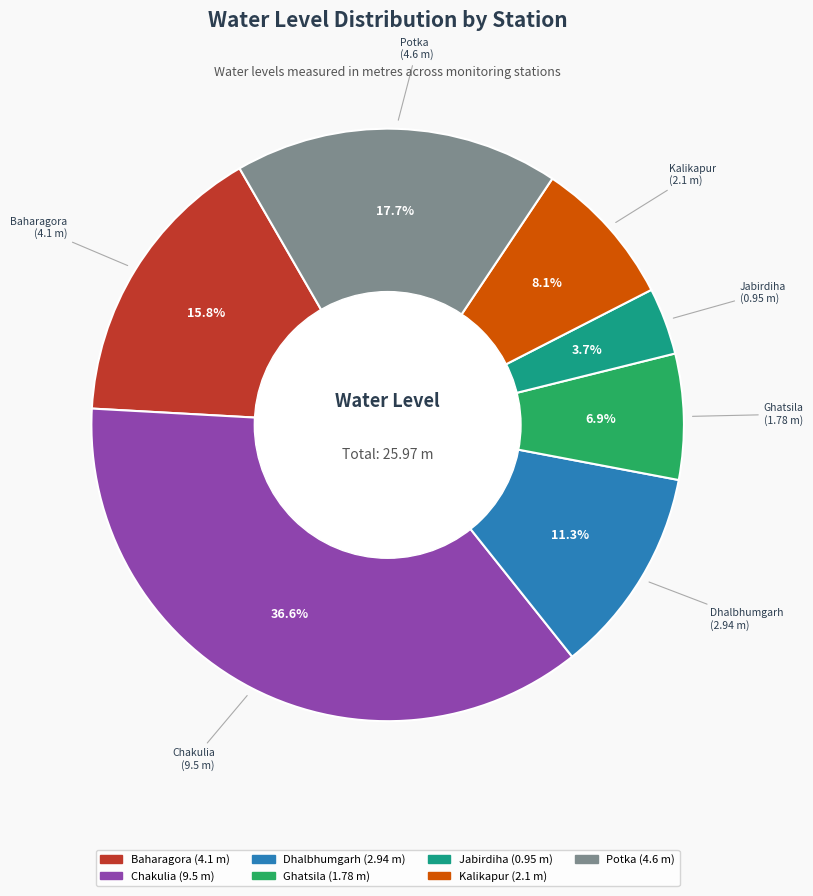

Does Kalikapur account for over 50% of the chart?

No